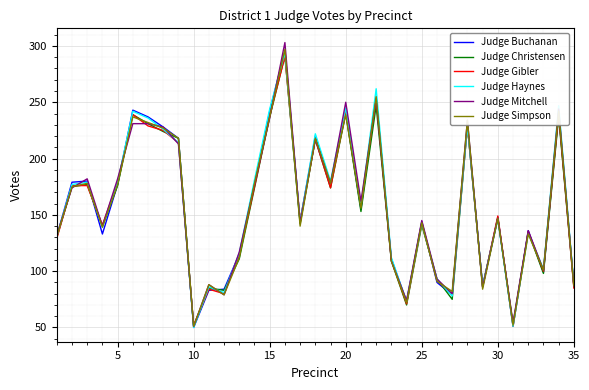

Which series has the widest spread of values?

Judge Mitchell